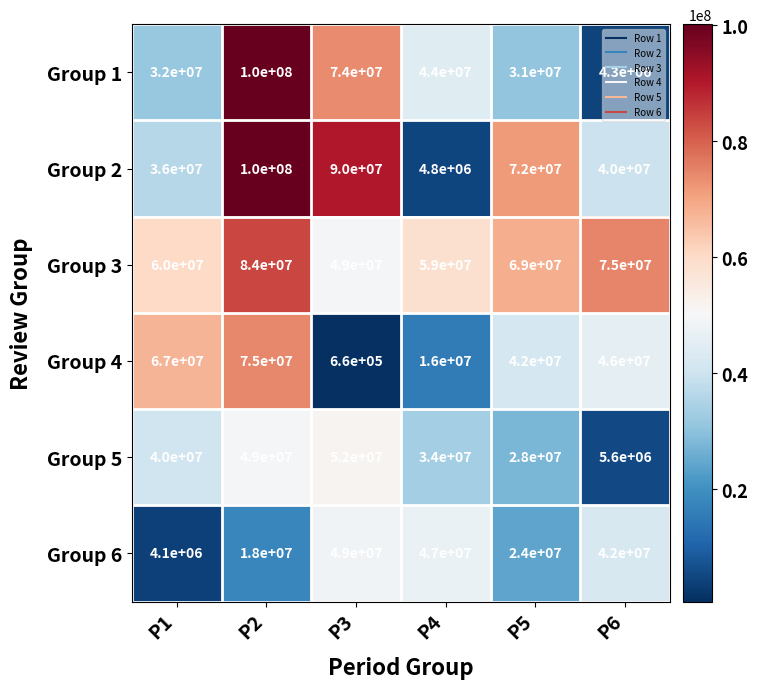

Which series changed the most between P2 and P5?

Group 1